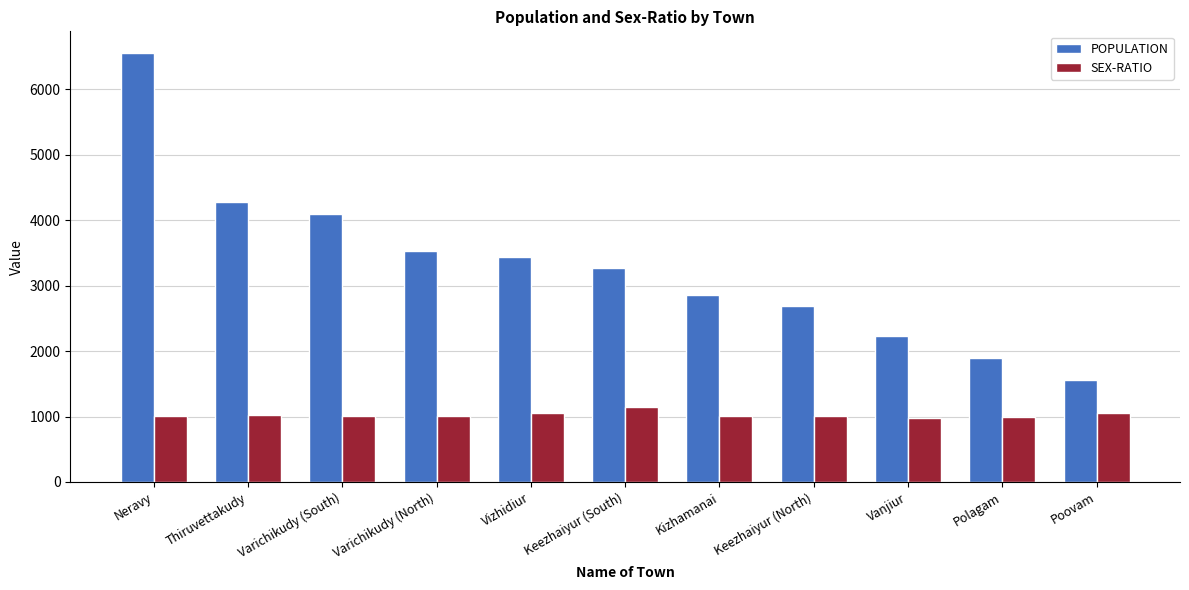

What is the sum of the SEX-RATIO values at Kizhamanai and Thiruvettakudy?

2042